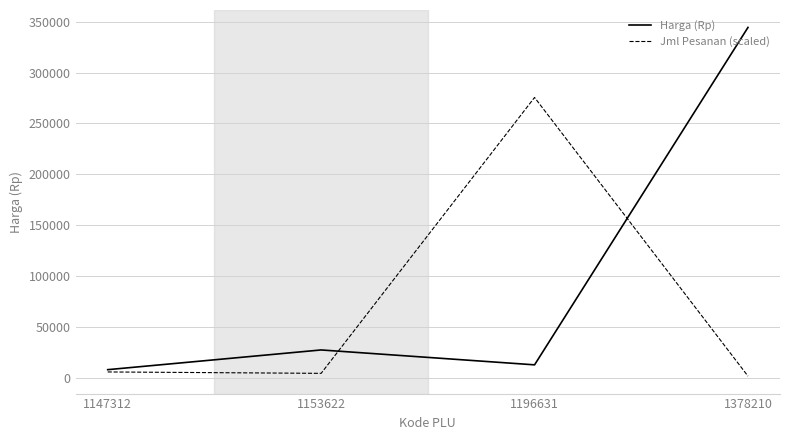

What are all the series names shown in the legend?

Harga (Rp), Jml Pesanan (scaled)